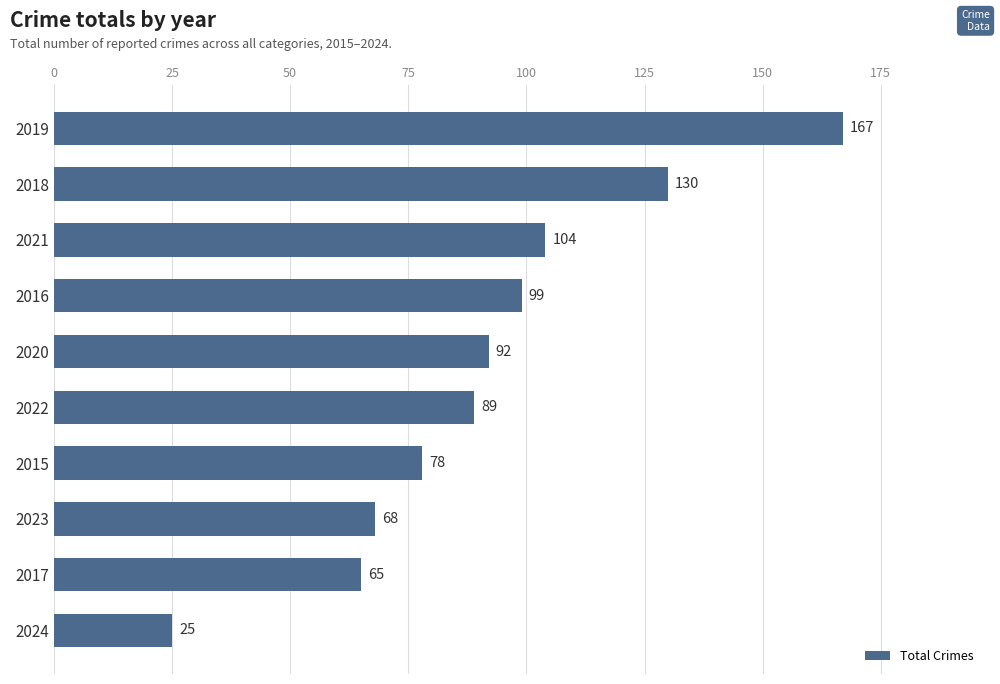

Which has a higher value, 2018 or 2017?

2018